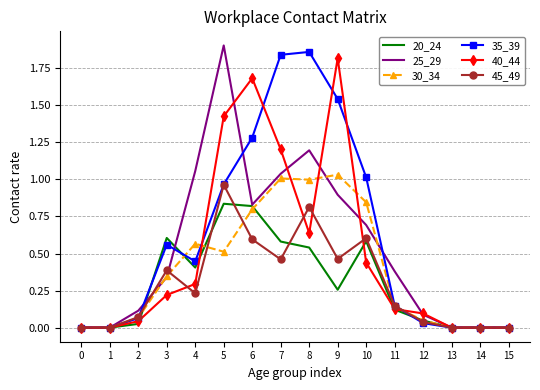

Is it true that 35_39 equals 0.0 at 0?

True